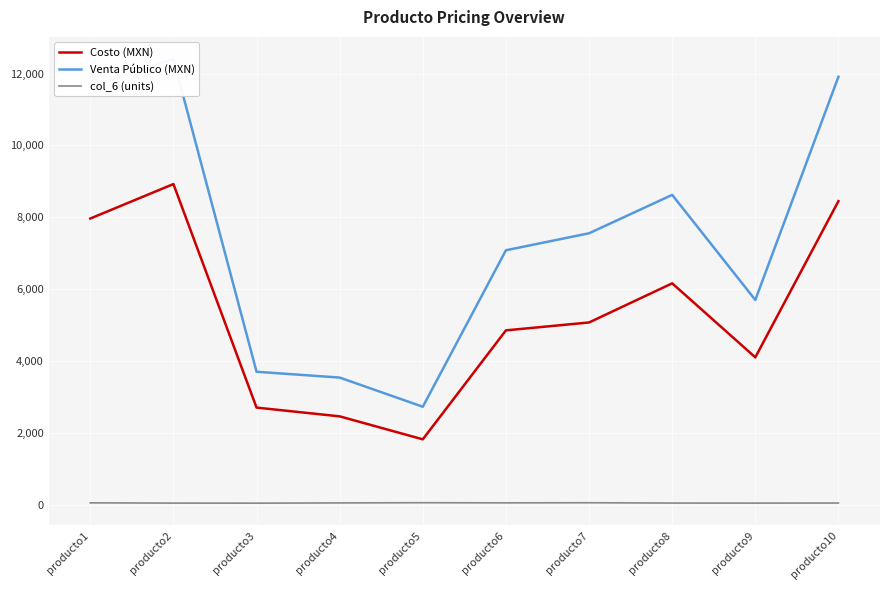

The value of Costo (MXN) at producto1 is 13072.6. True or false?

False